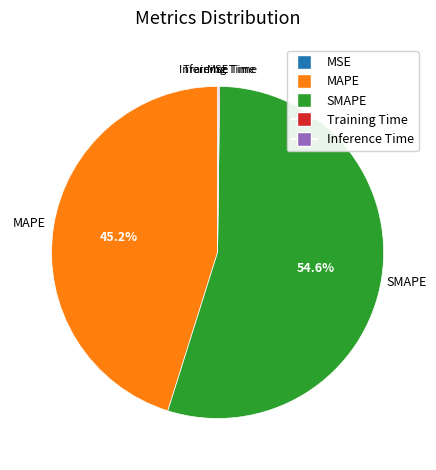

Is there any slice that represents more than half of the pie?

Yes